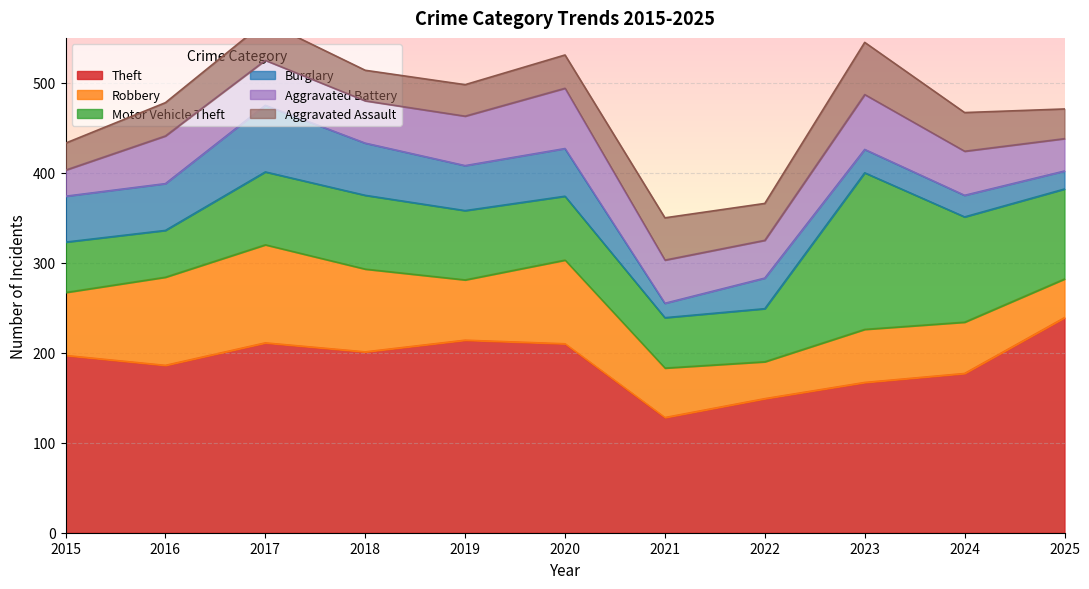

Does the chart display data point markers on the line(s)?

No